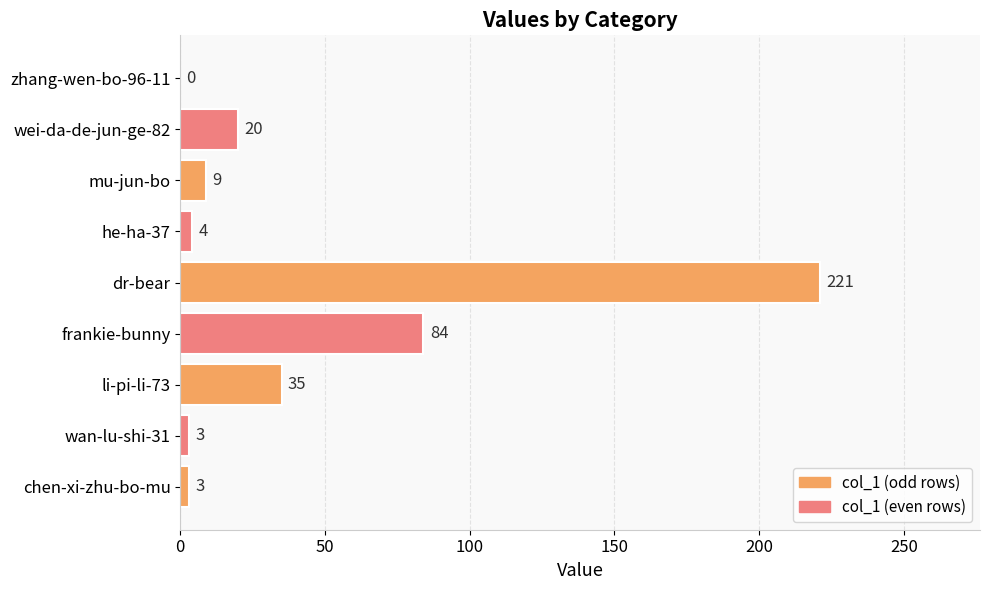

How many data points does each series have?

9